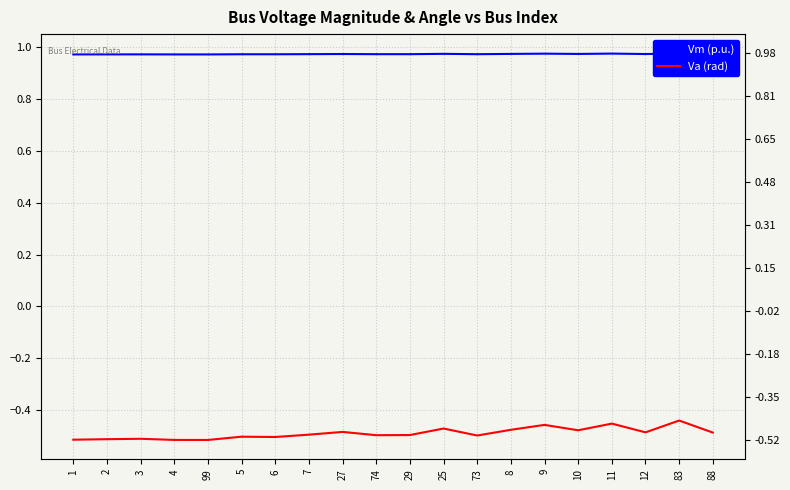

What are all the series names shown in the legend?

Vm (p.u.), Va (rad)